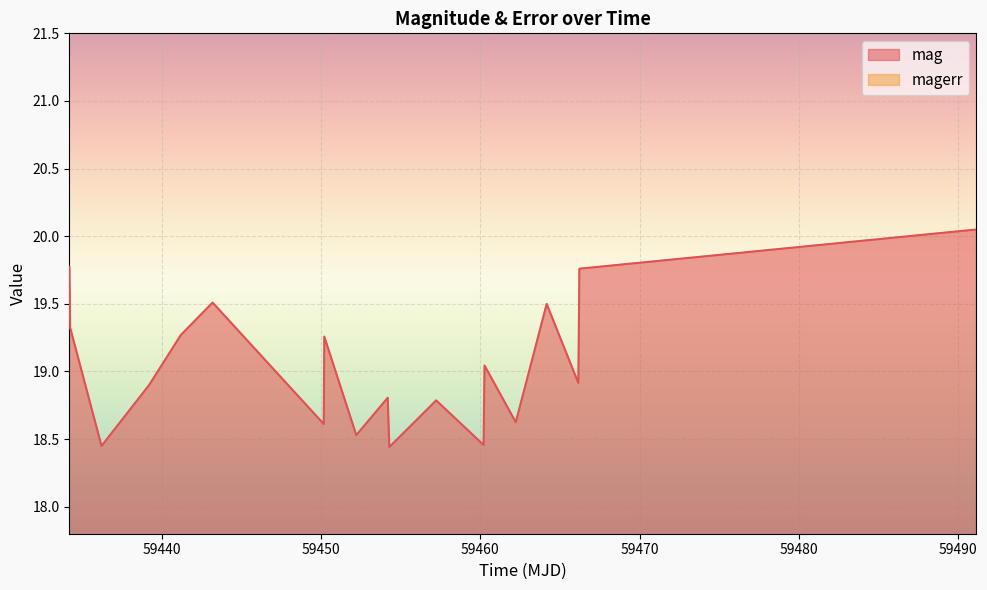

What is the difference between the maximum and minimum values in the magerr series?

0.1